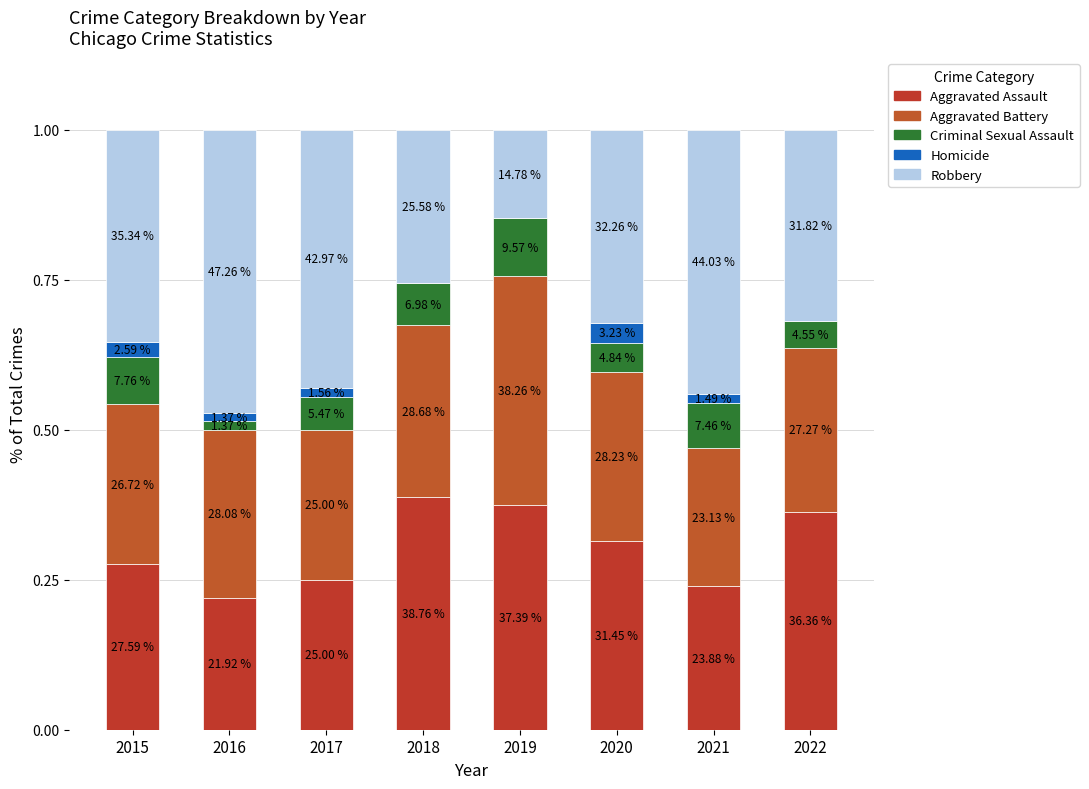

What is the value of the Aggravated Assault bar at the 8th from the left?

0.4